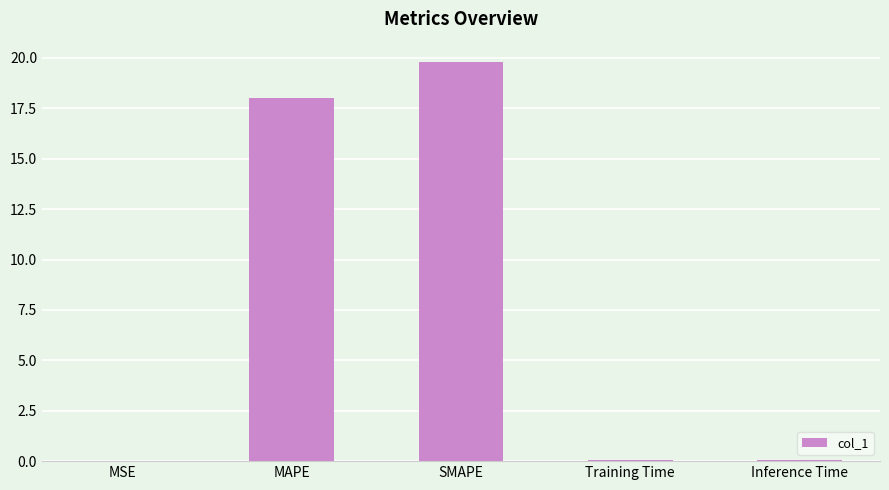

Which has a higher value, MAPE or Inference Time?

MAPE